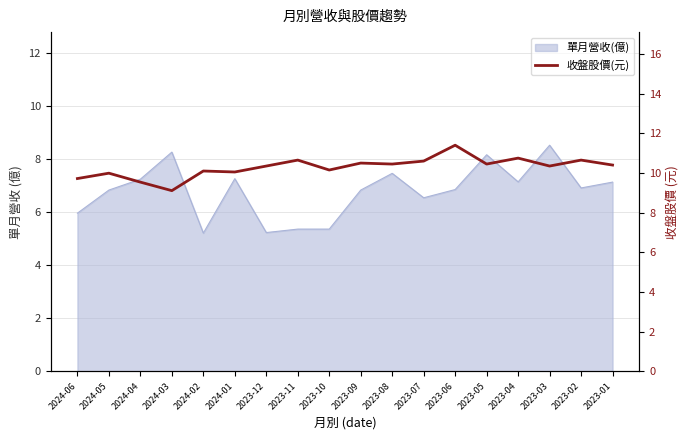

Where does the data first go above 10?

2024-02